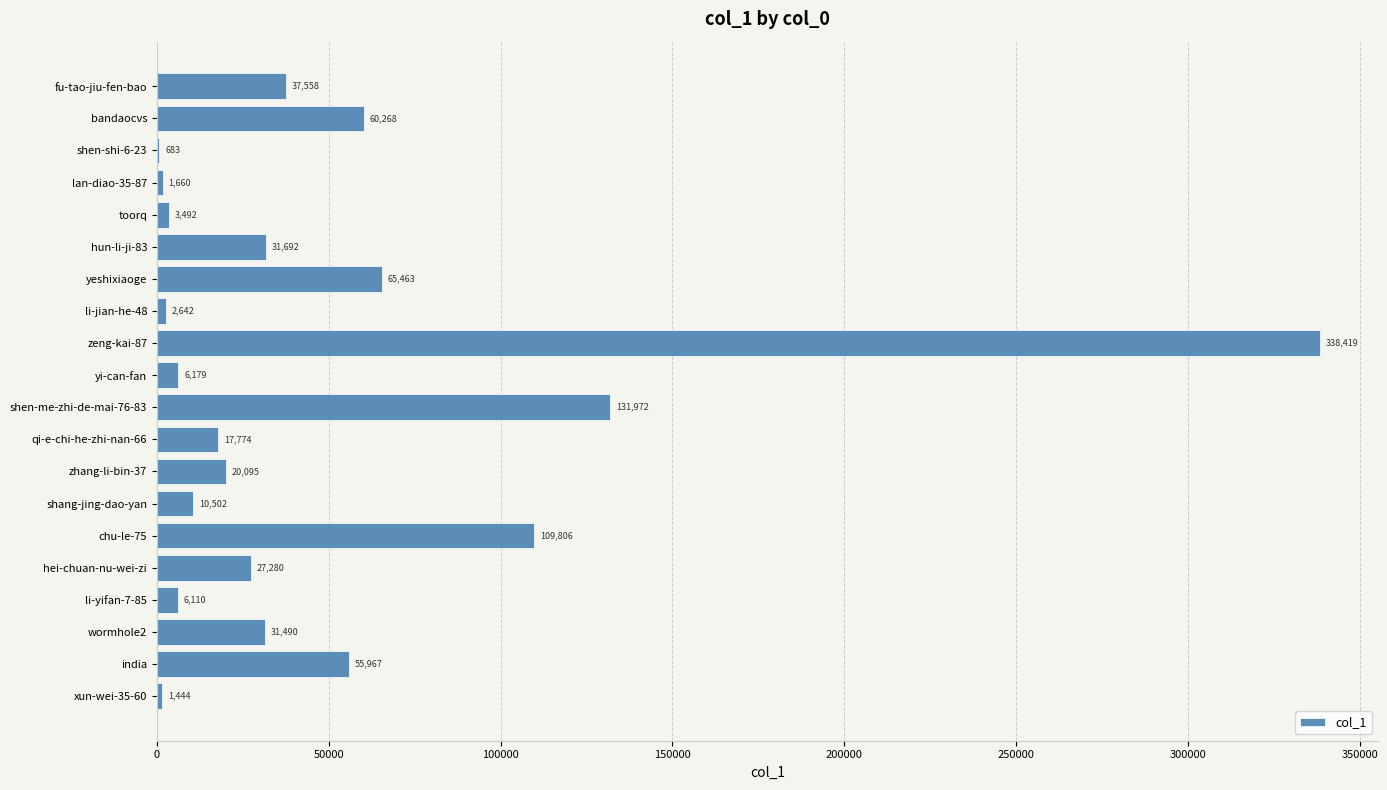

What is the ratio of the value at hei-chuan-nu-wei-zi to the value at shang-jing-dao-yan?

2.6